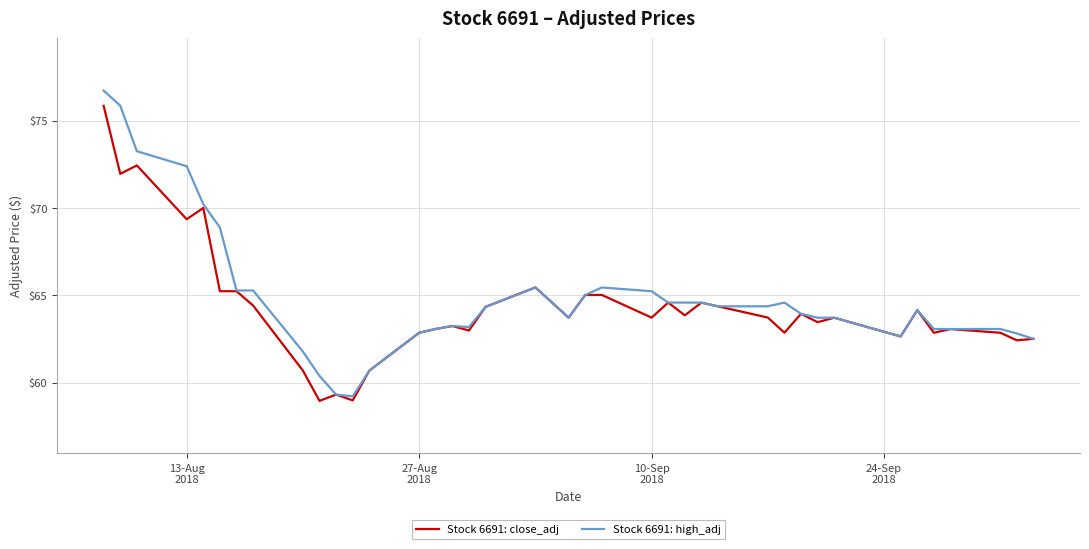

What is the lowest value of the Stock 6691: high_adj series?

59.2